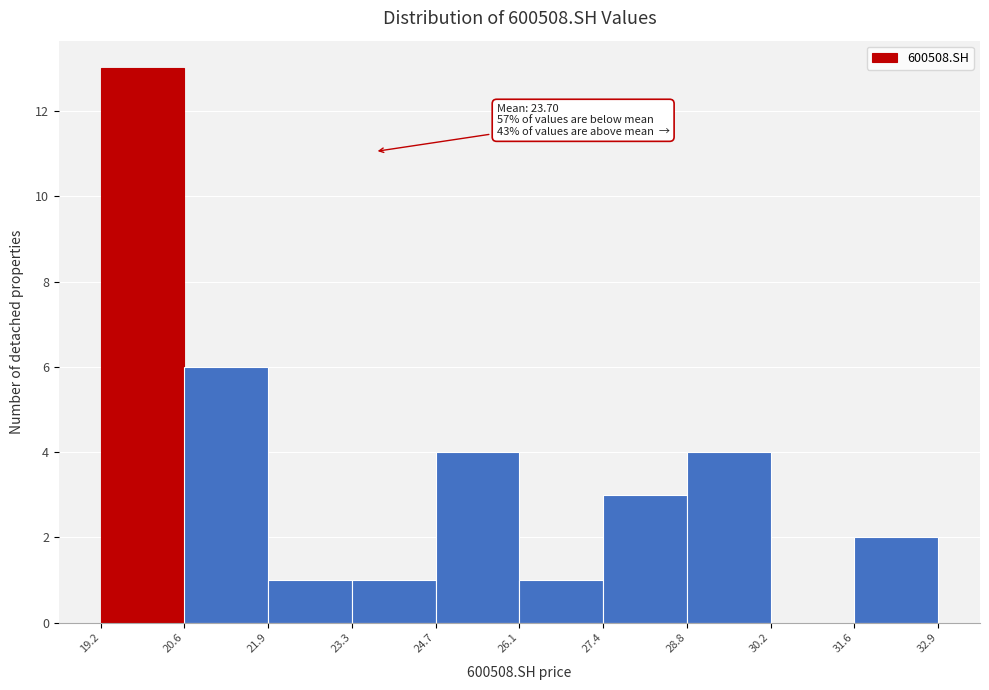

Which range on the x-axis has the tallest bar?

19.2 to 20.6